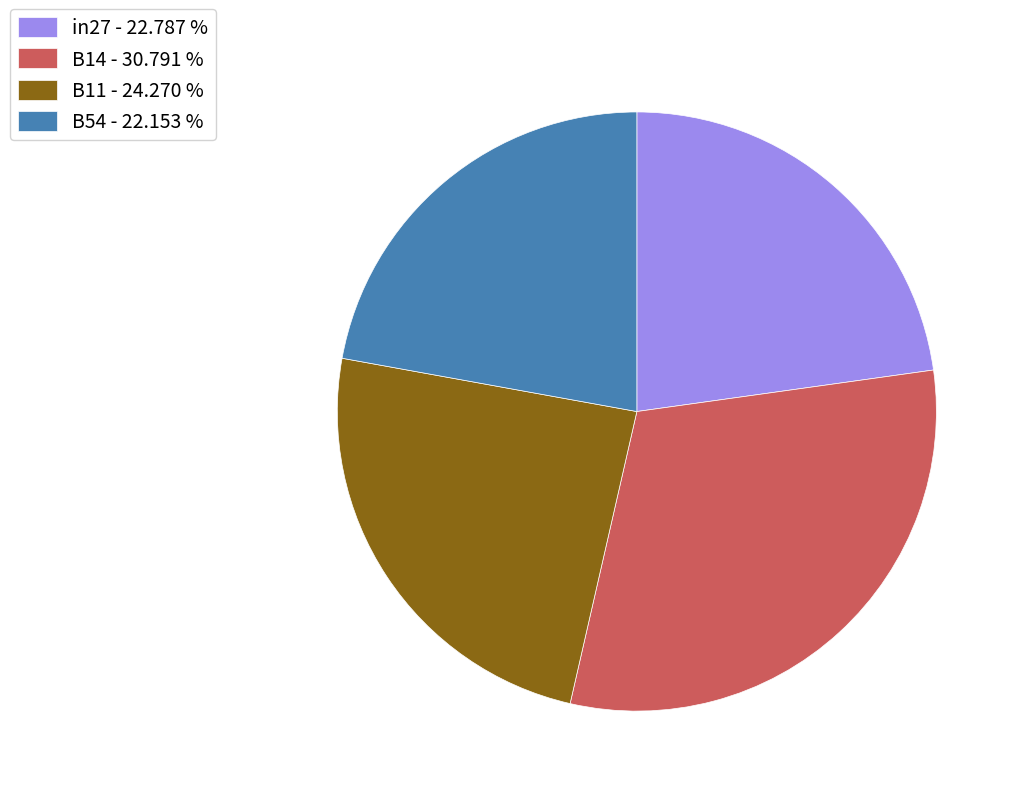

Between B11 - 24.270 % and in27 - 22.787 %, which is larger?

B11 - 24.270 %